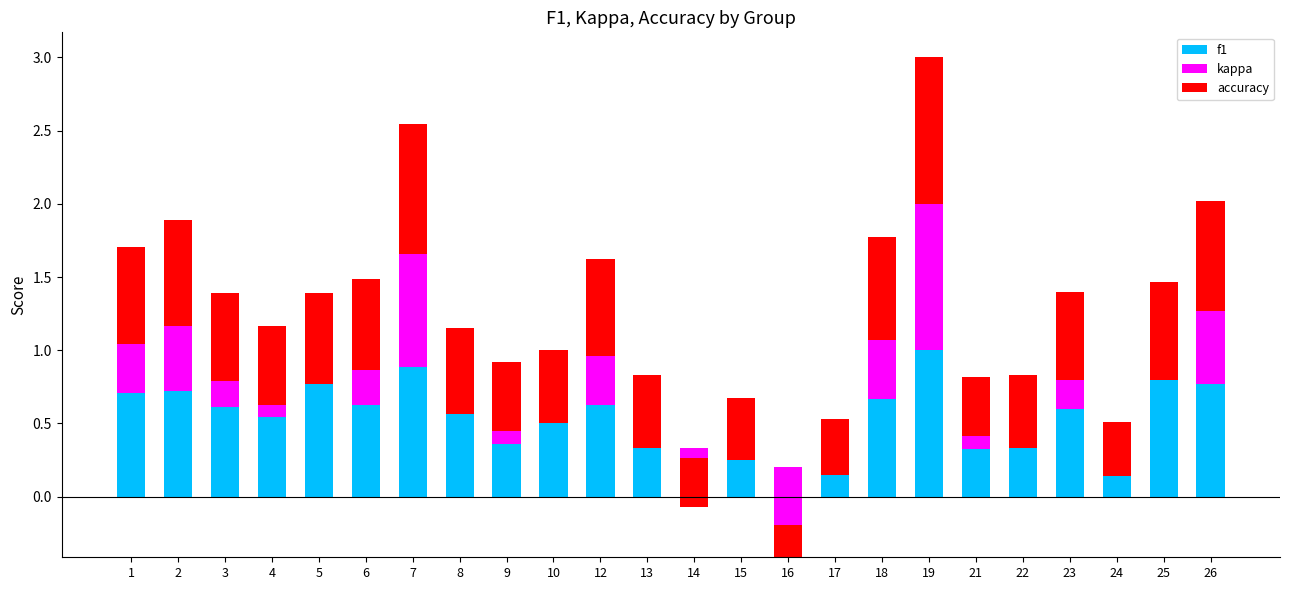

How many bars are there in each group?

3